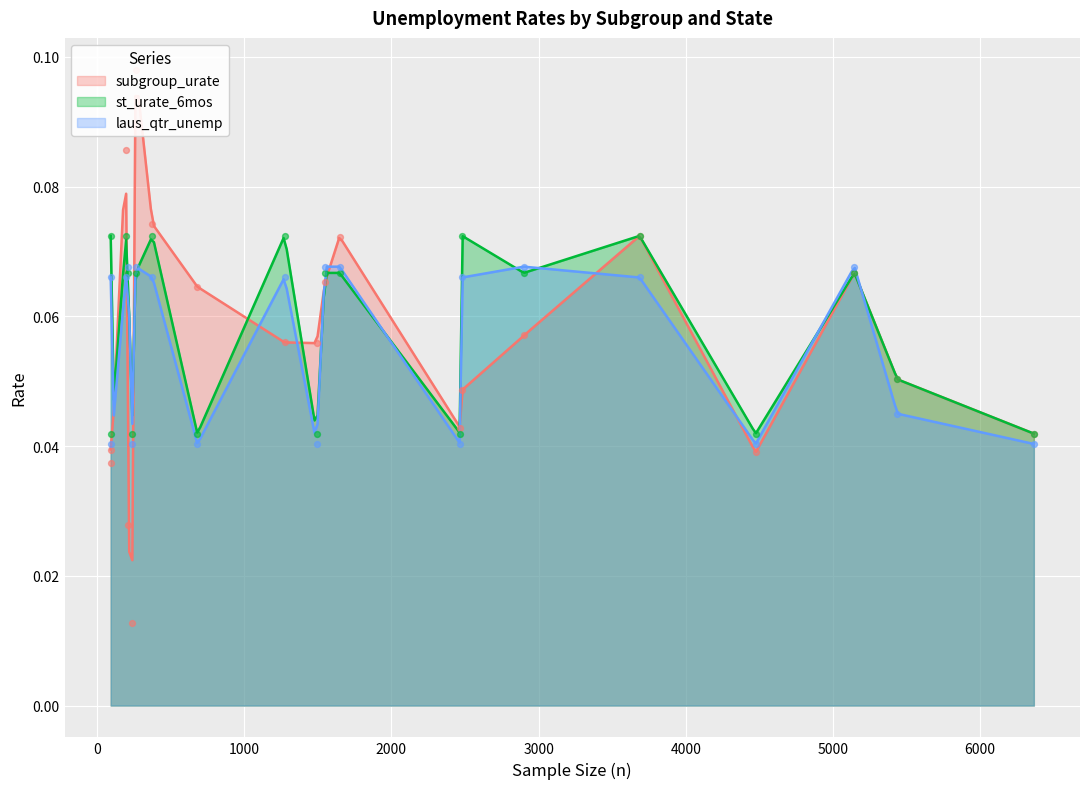

Which series reaches the maximum Y coordinate?

subgroup_urate